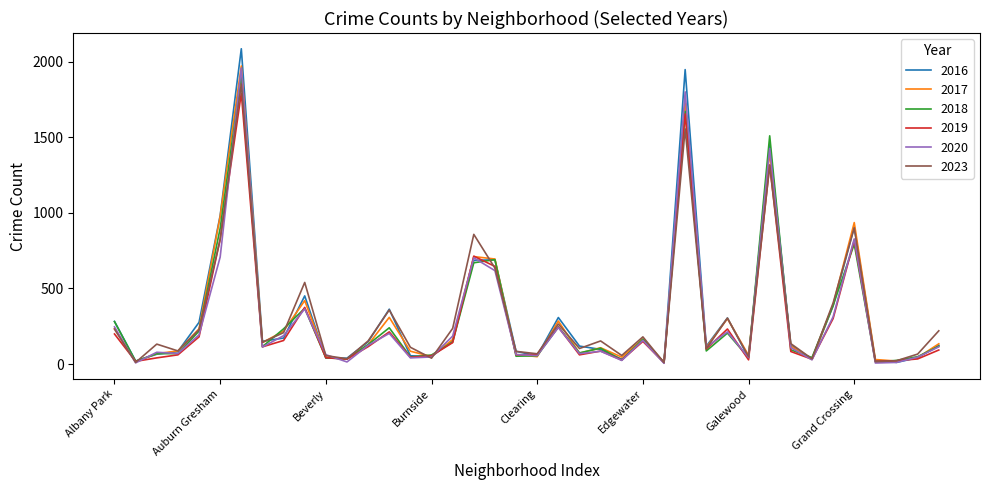

Which series has the widest spread of values?

2016